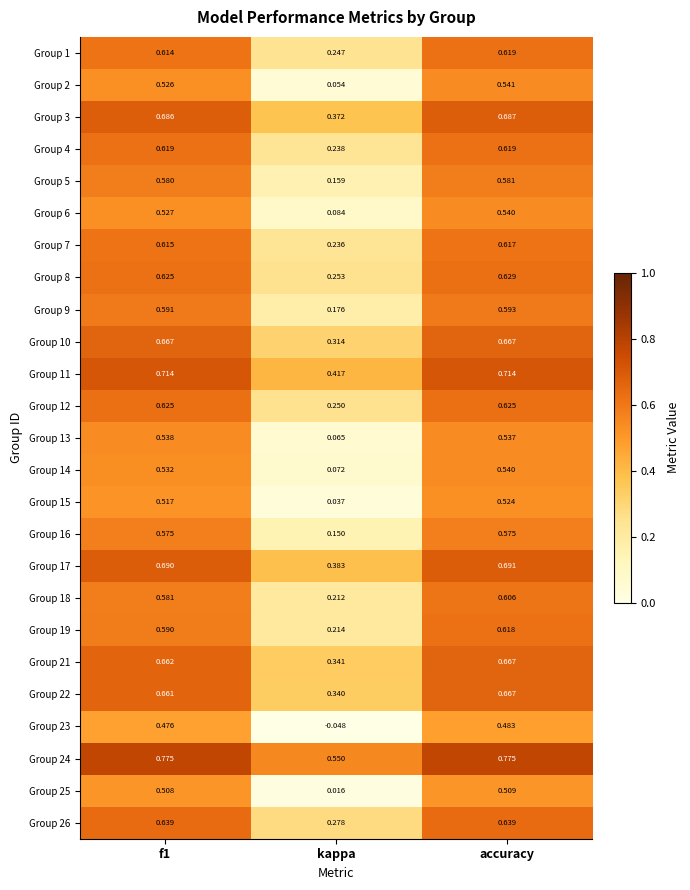

How many series are shown in this chart?

25